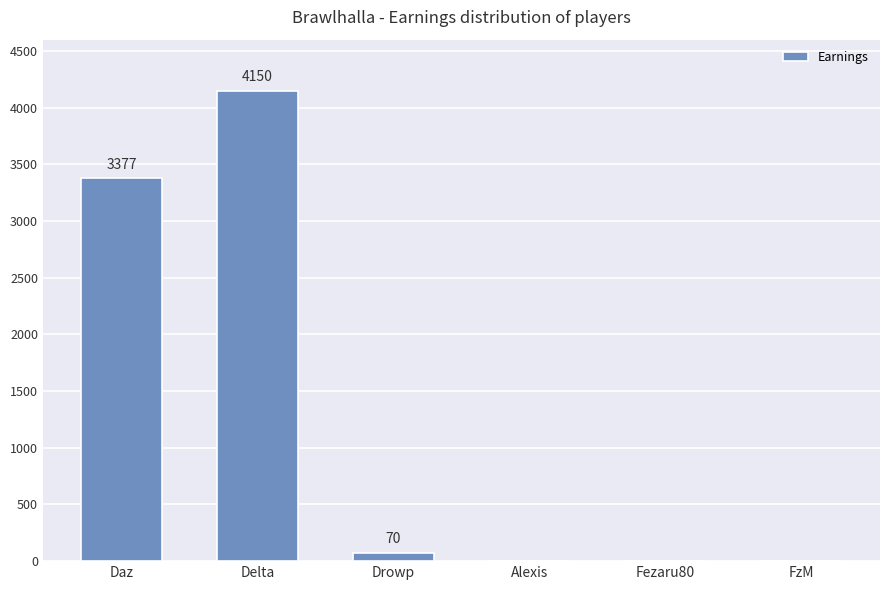

Reading left to right, transcribe all the data shown in this chart.

3377	4150	70	0	0	0